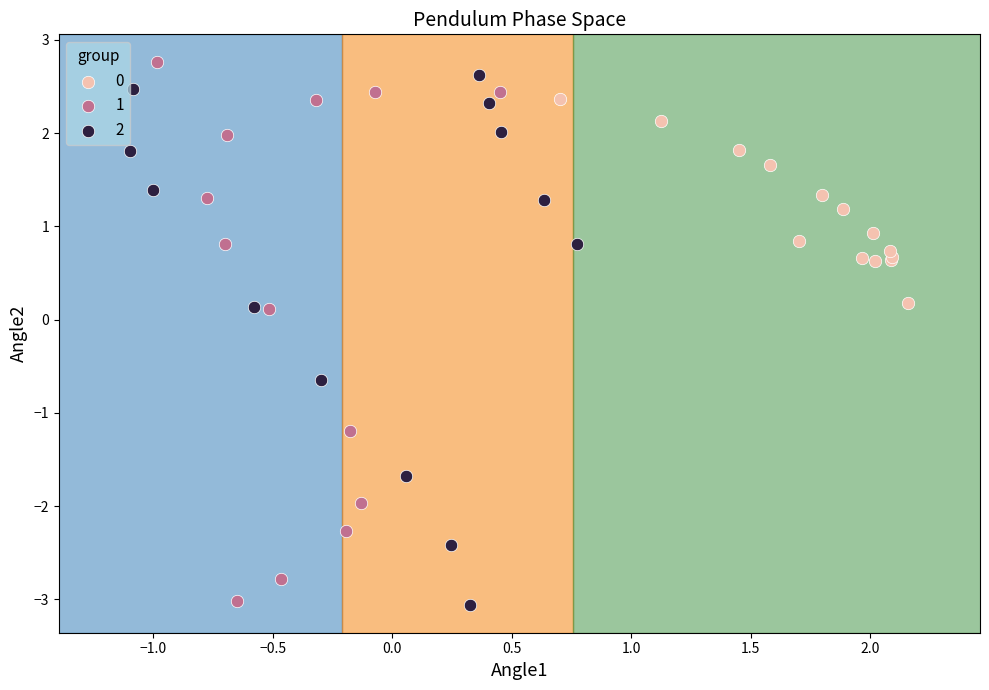

What are all the series names shown in the legend?

0, 1, 2